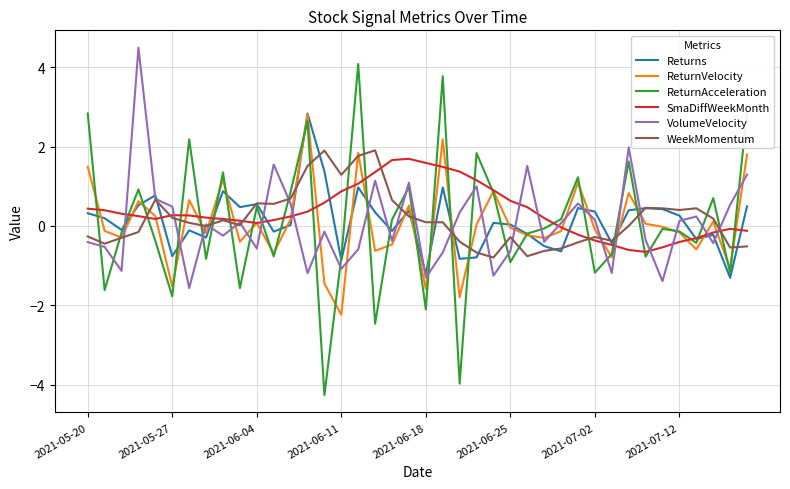

Is this an area chart (filled region under the line)?

No